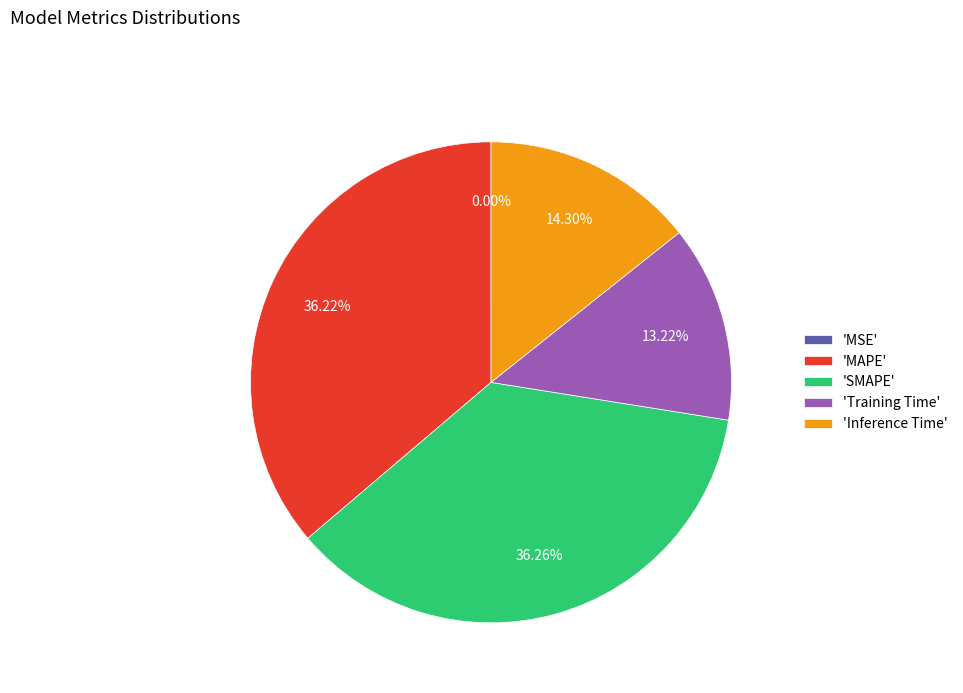

Combined, do 'Inference Time' and 'Training Time' account for over 50%?

No